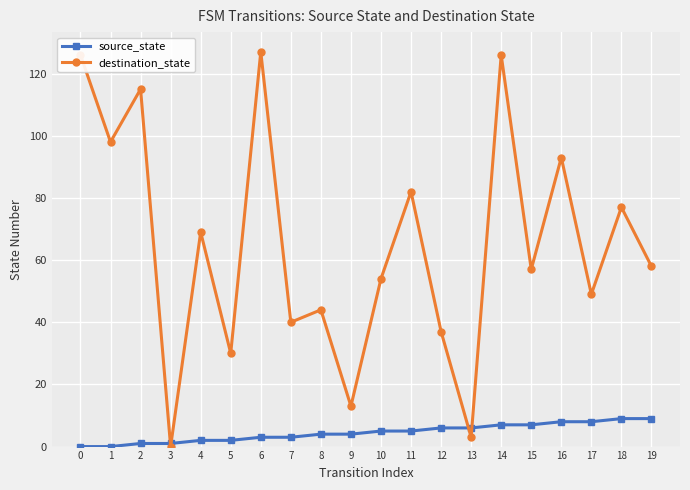

Reading right to left, extract all data points from this chart.

source_state: 9	9	8	8	7	7	6	6	5	5	4	4	3	3	2	2	1	1	0	0
destination_state: 58	77	49	93	57	126	3	37	82	54	13	44	40	127	30	69	0	115	98	126